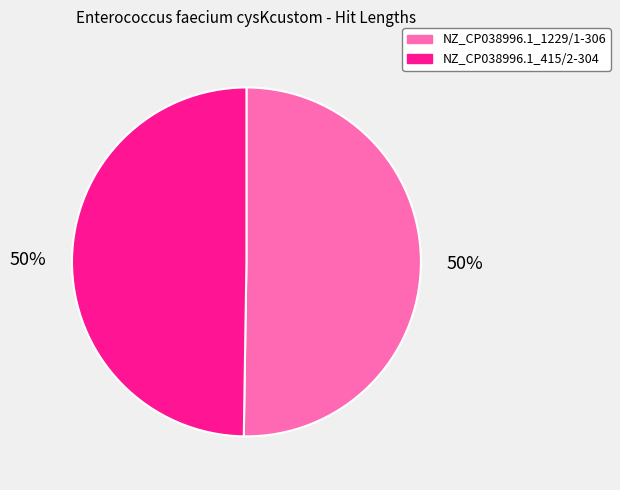

Do NZ_CP038996.1_415/2-304 and NZ_CP038996.1_1229/1-306 together represent more than half of the pie?

Yes